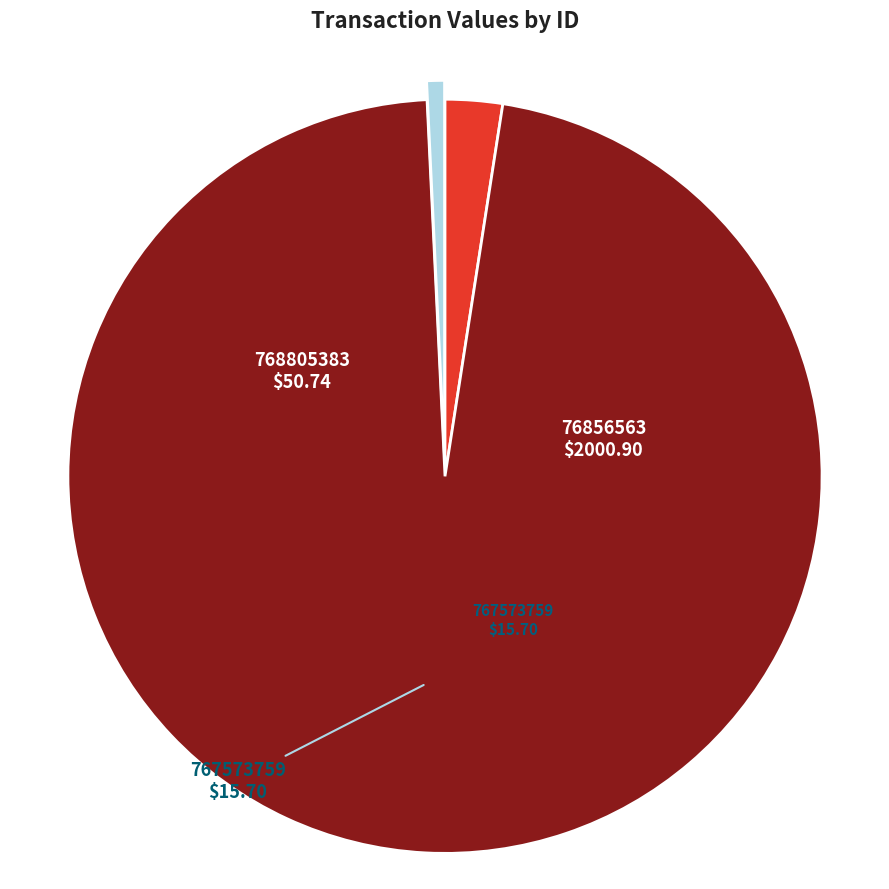

Is there any slice that represents more than half of the pie?

Yes